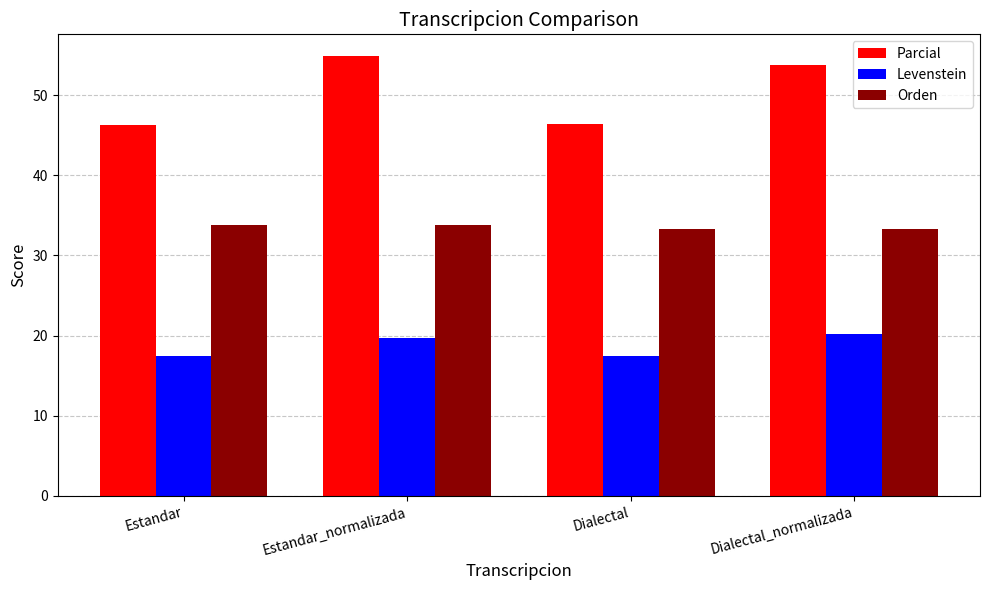

What is the maximum value for Orden?

33.9